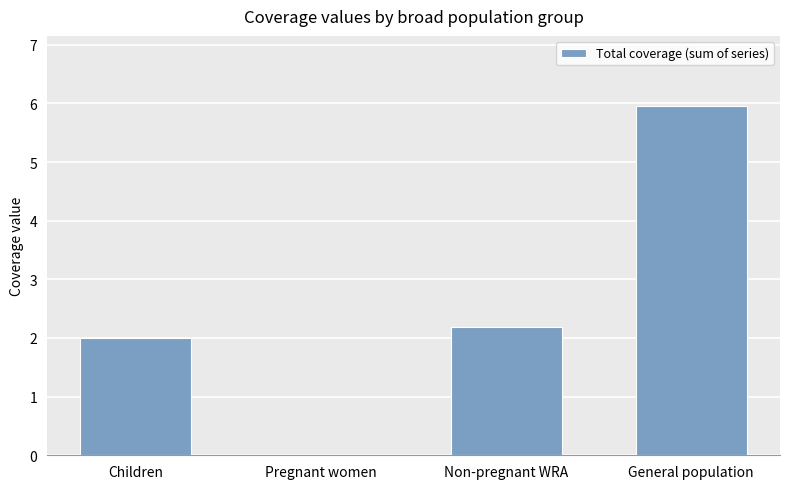

At which category does the chart reach its peak across all series?

General population